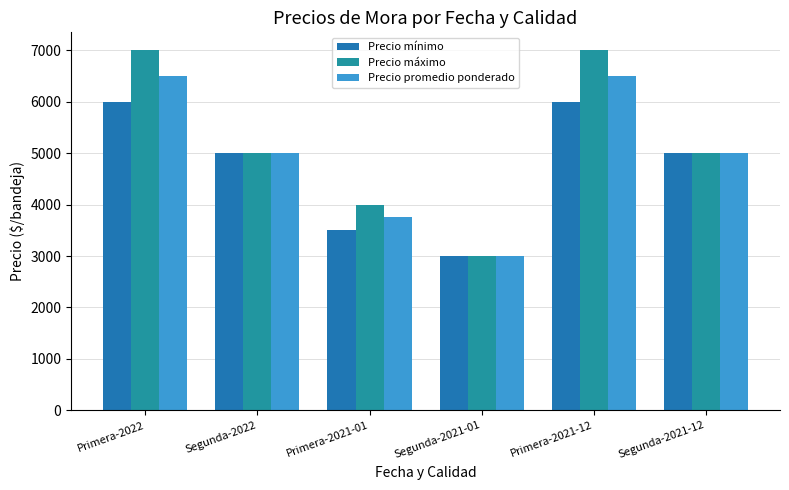

Reading left to right, extract all data points from this chart.

Precio mínimo: 6000	5000	3500	3000	6000	5000
Precio máximo: 7000	5000	4000	3000	7000	5000
Precio promedio ponderado: 6500	5000	3750	3000	6500	5000